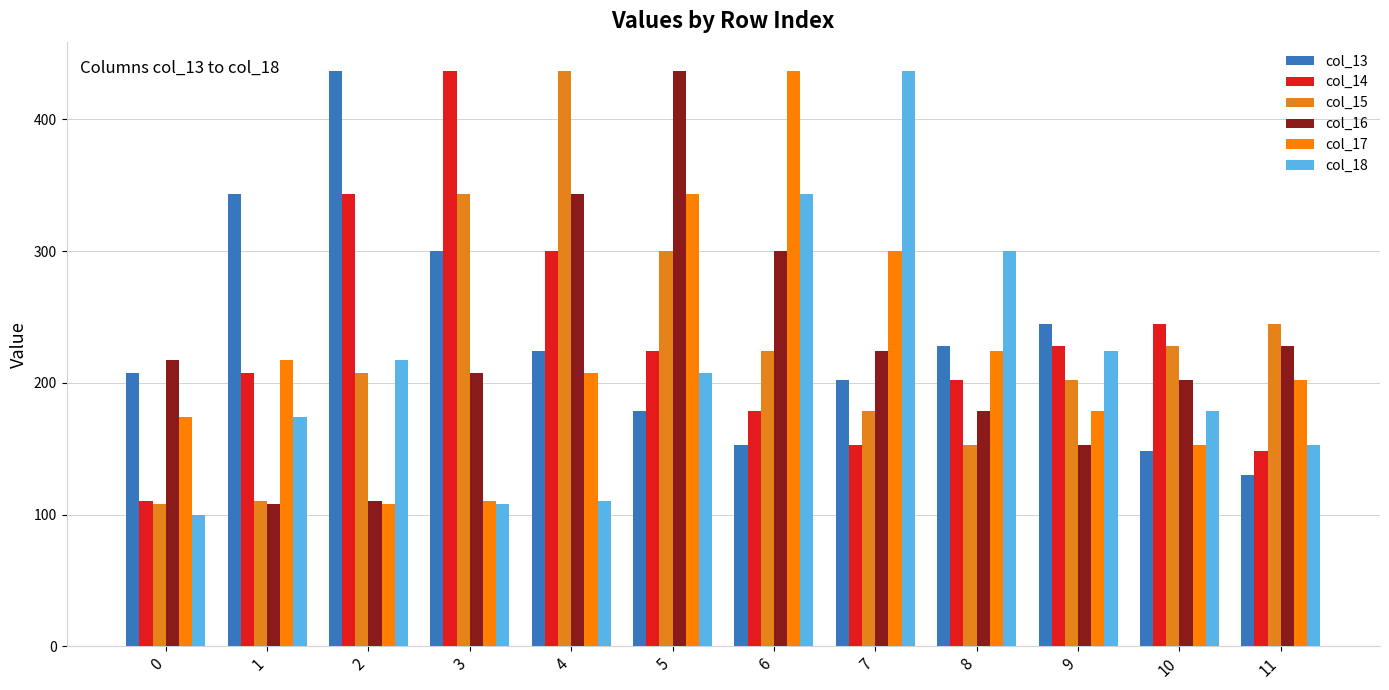

What is the value of the col_18 bar at the 1st from the left?

100.0